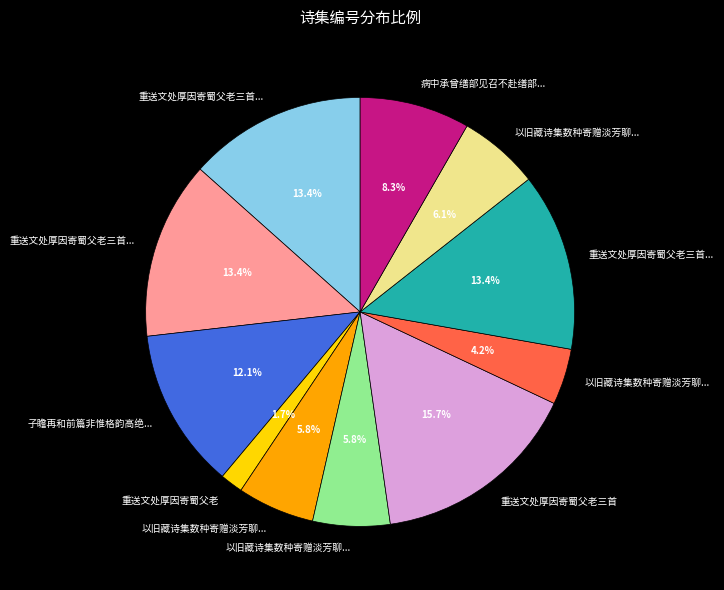

Does any single category account for the majority?

No